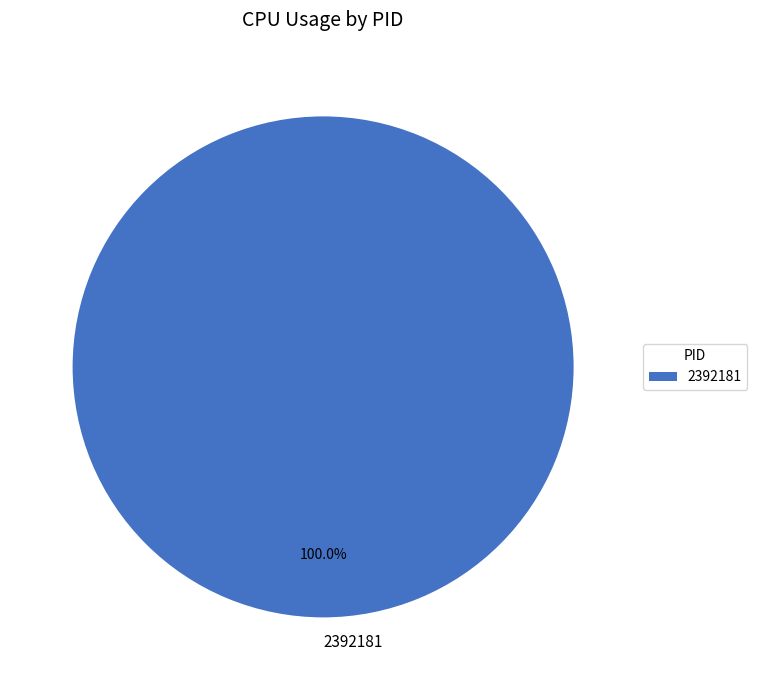

Rank the categories by value from lowest to highest.

2392181